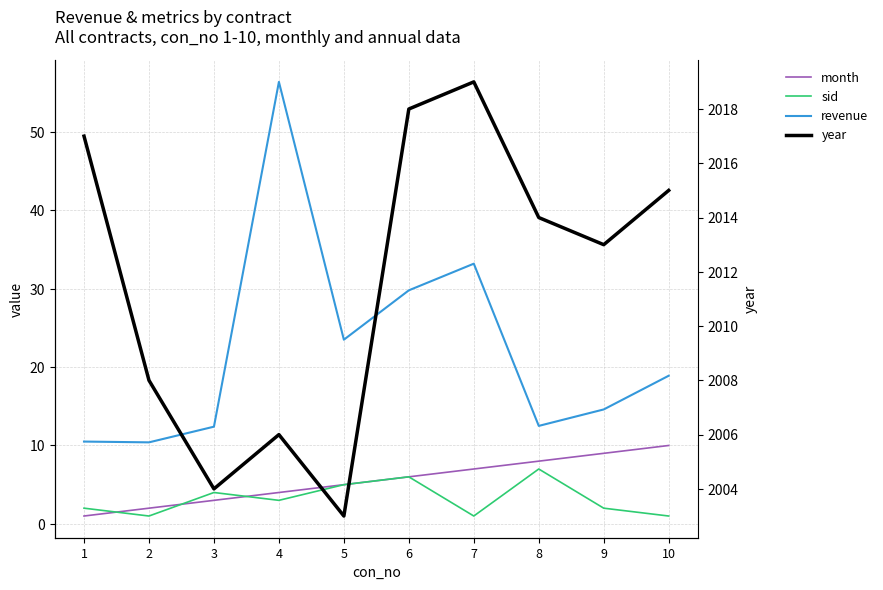

What is the greatest value displayed?

2019.0